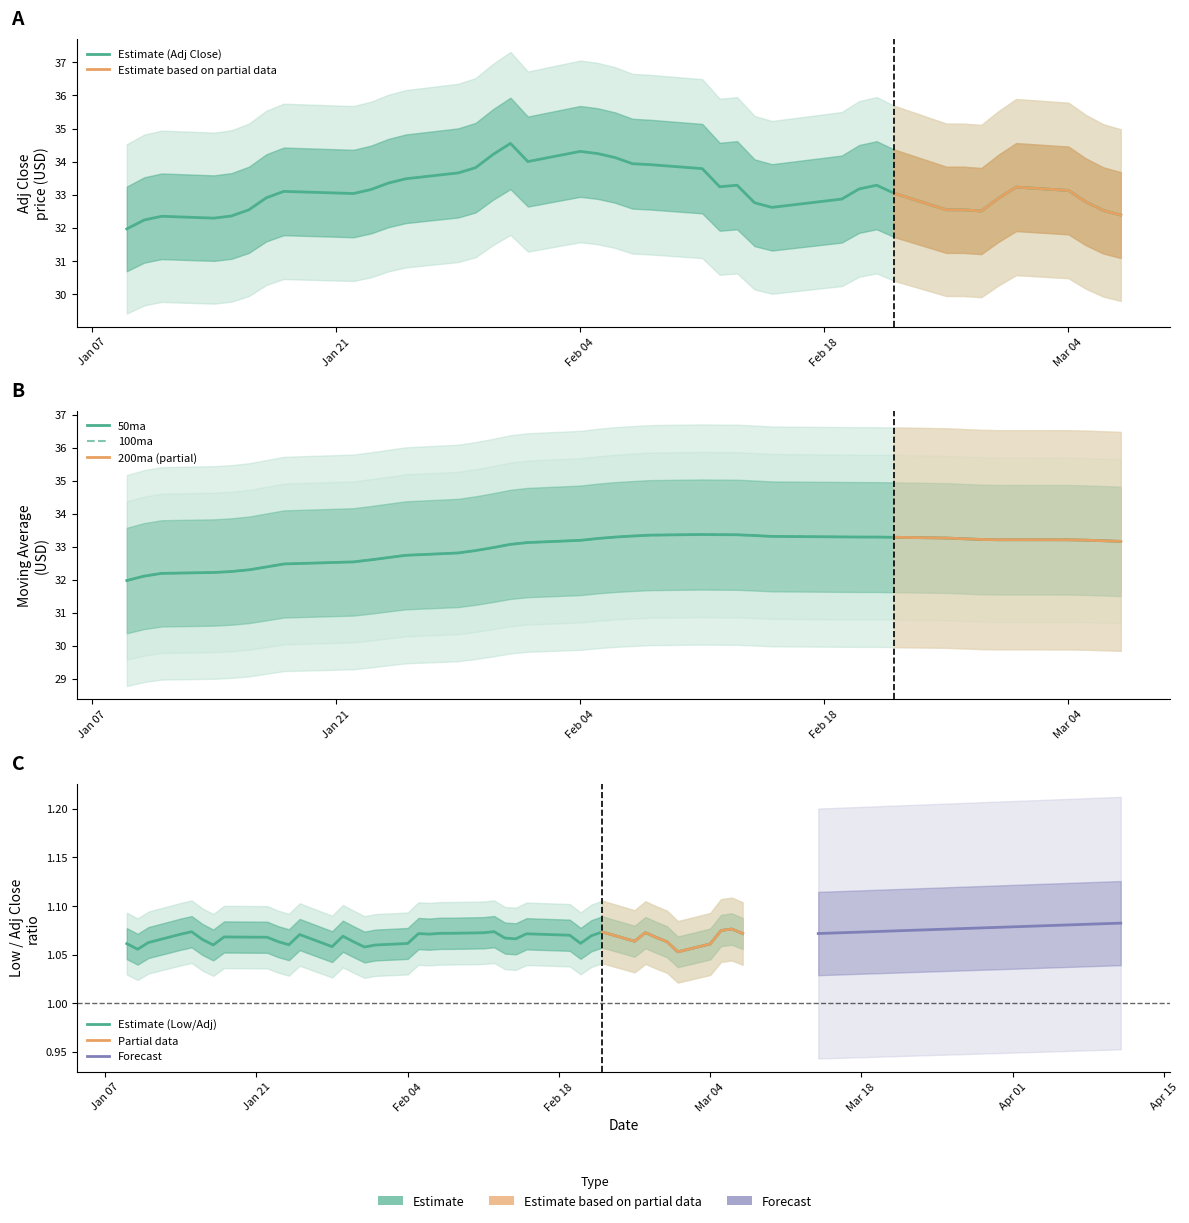

What is the value of the 50ma point at the 16th from the left?

33.1